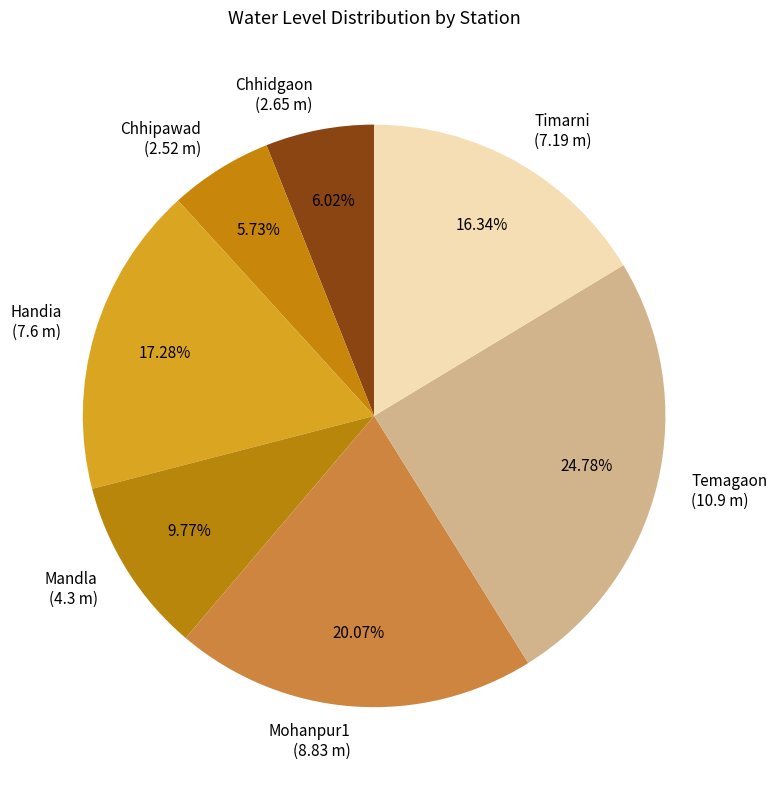

What percentage is NOT represented by Mandla?

90.2%